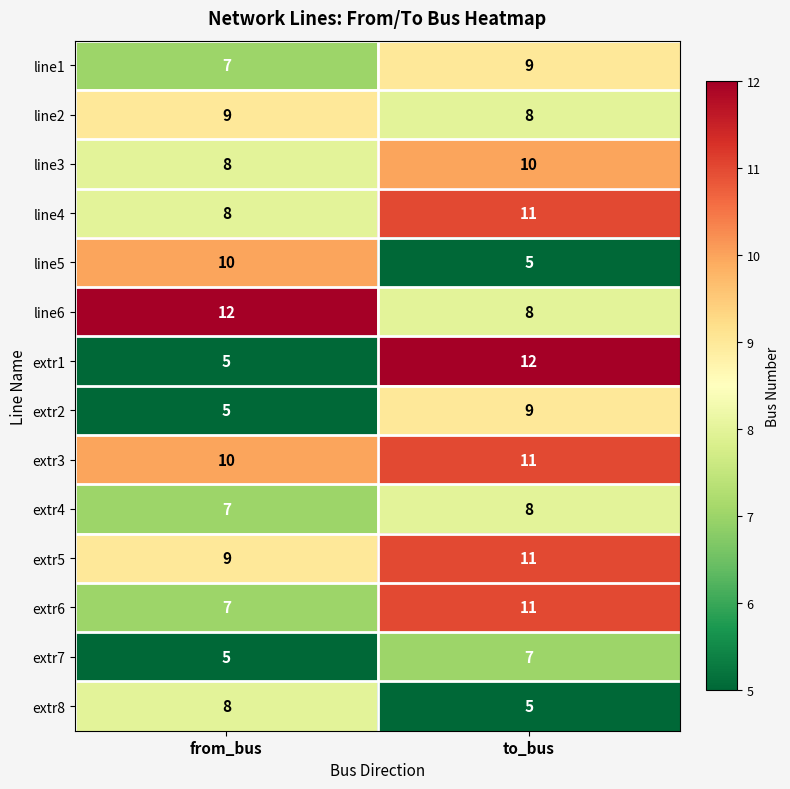

Read the extr6 value at to_bus.

11